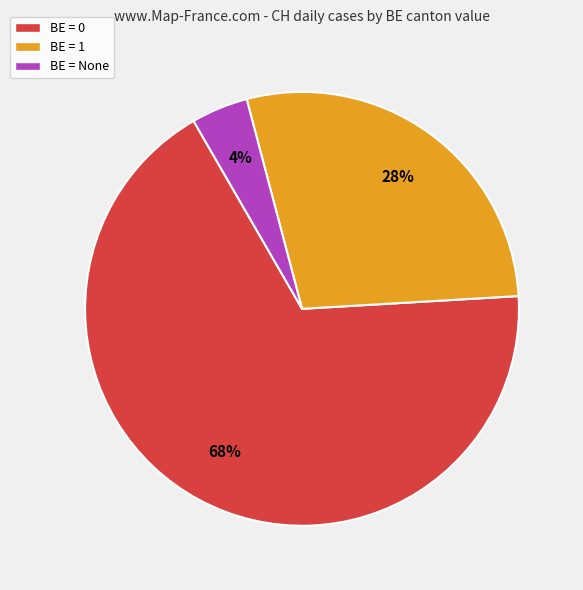

Do BE = 1 and BE = 0 together represent more than half of the pie?

Yes